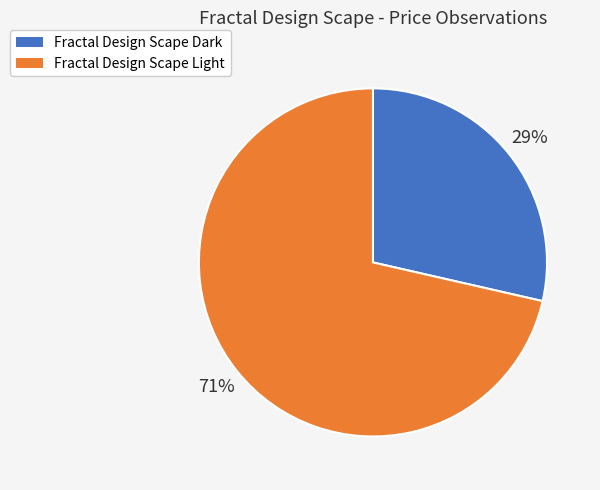

To the nearest percent, what is the average slice percentage?

50%